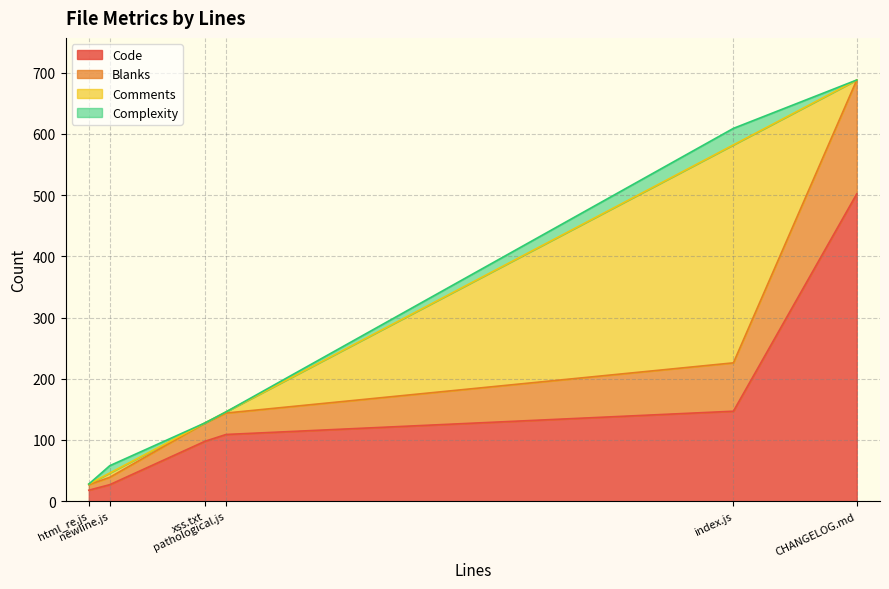

How many data points does each series have?

6